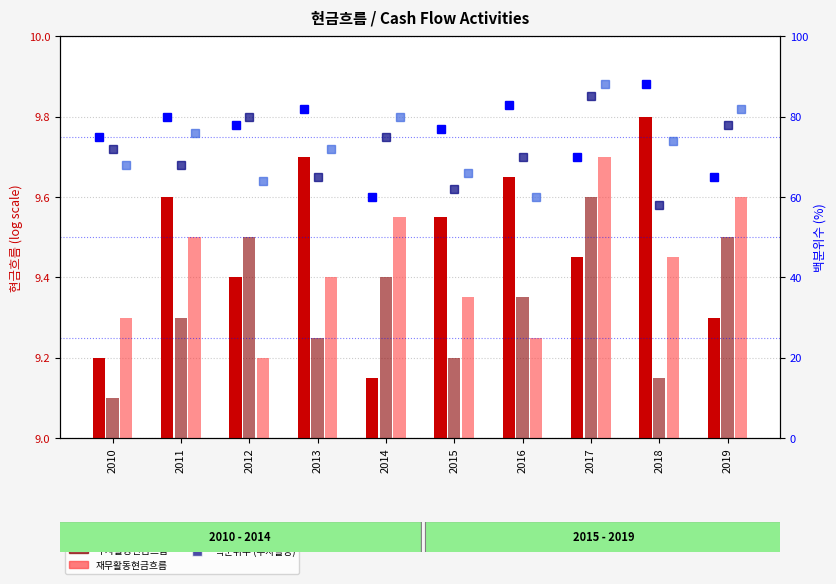

At how many categories does at least one series exceed 48?

10